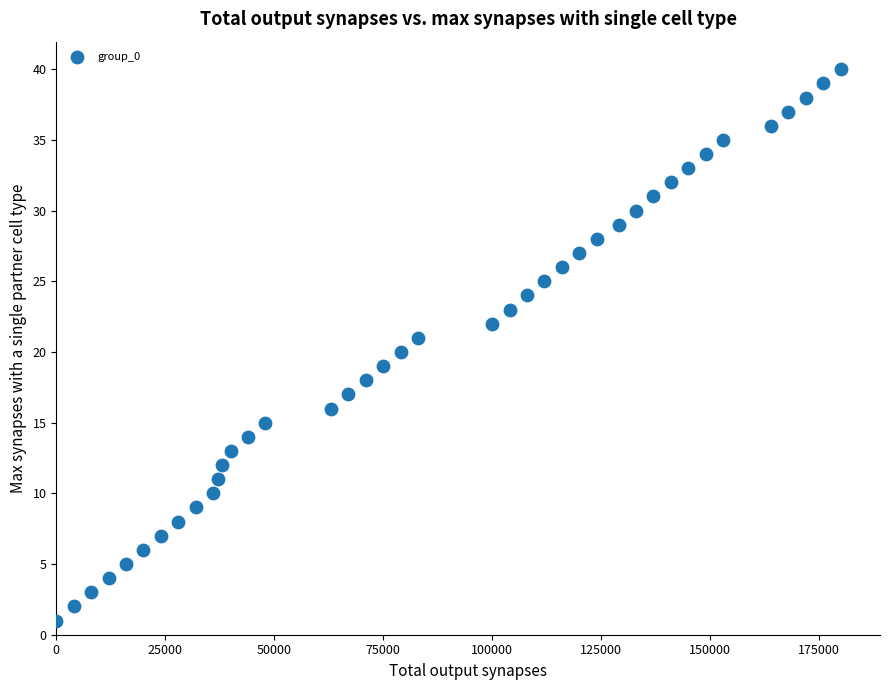

What is the range of Y values (max minus min)?

39